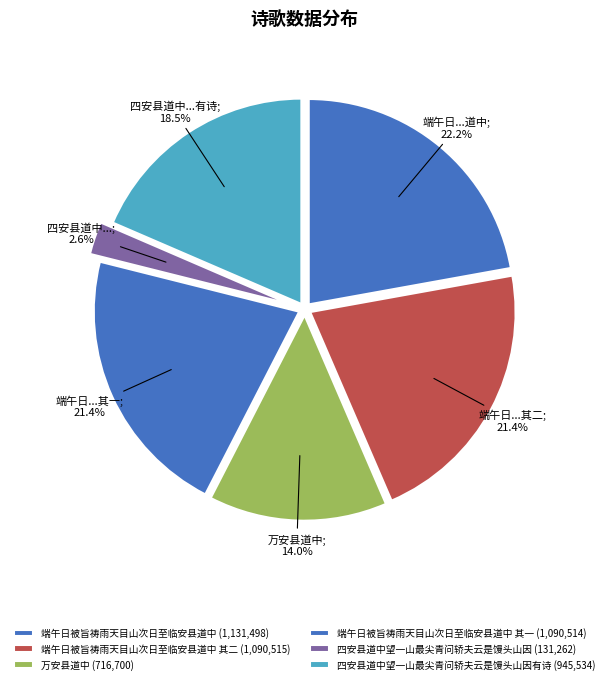

How many slices are in this pie chart?

6